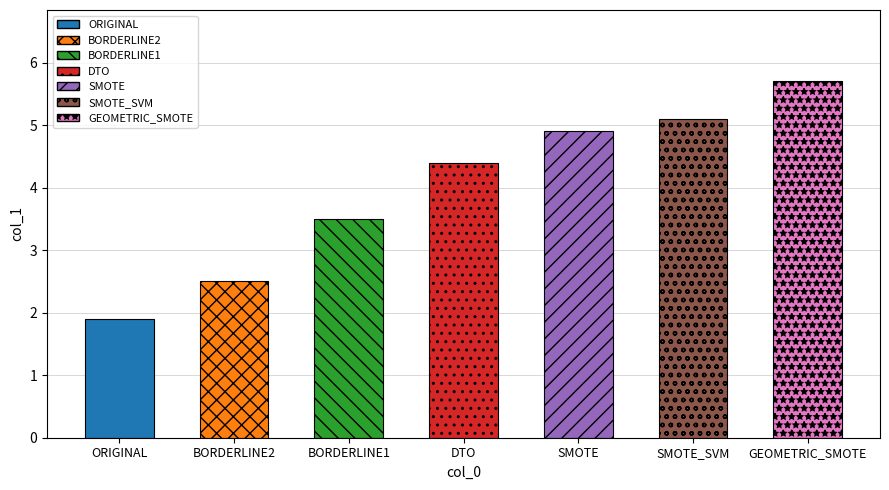

What position from the left is GEOMETRIC_SMOTE?

7